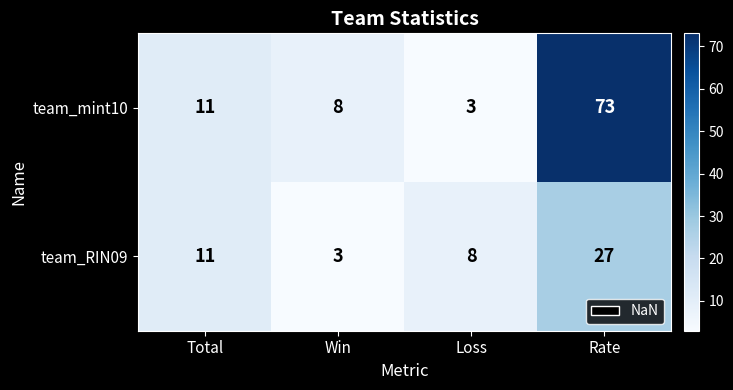

Rank the series by their average value, from highest to lowest.

team_mint10, team_RIN09